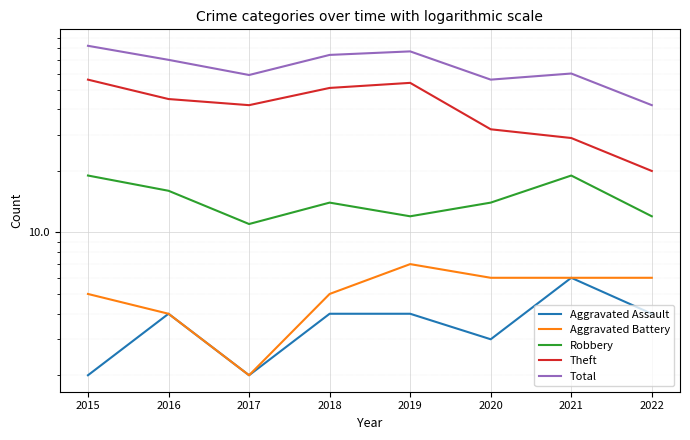

What are all the series names shown in the legend?

Aggravated Assault, Aggravated Battery, Robbery, Theft, Total